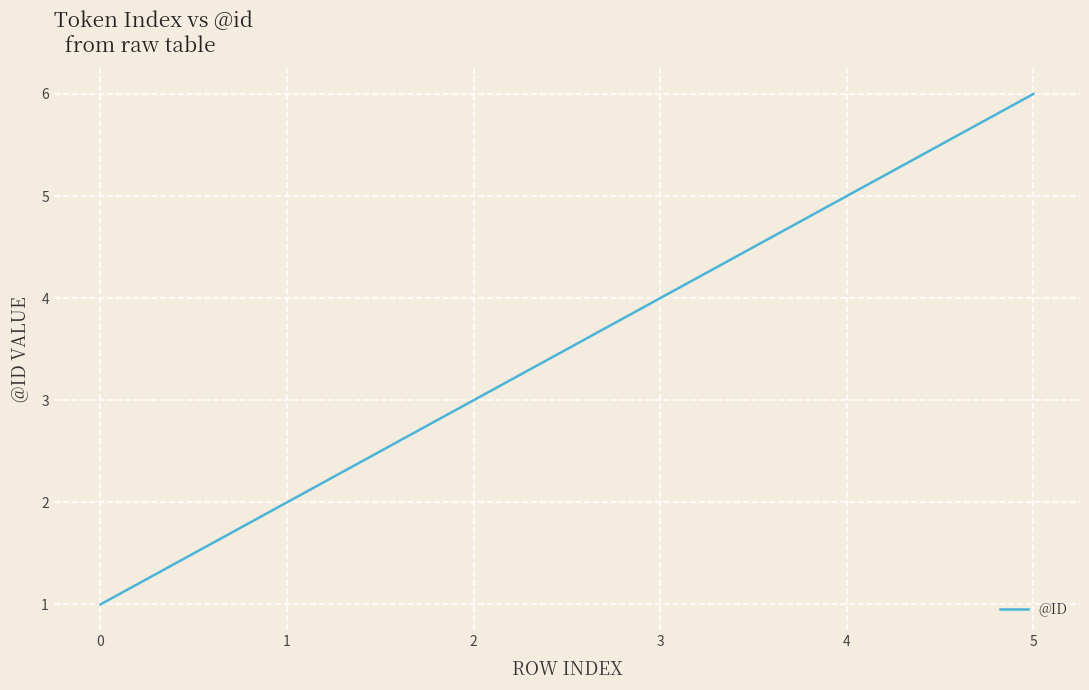

How many lines are shown in the chart?

1